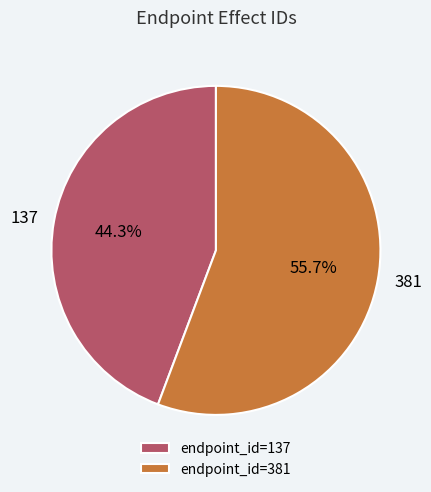

How many slices are in this pie chart?

2